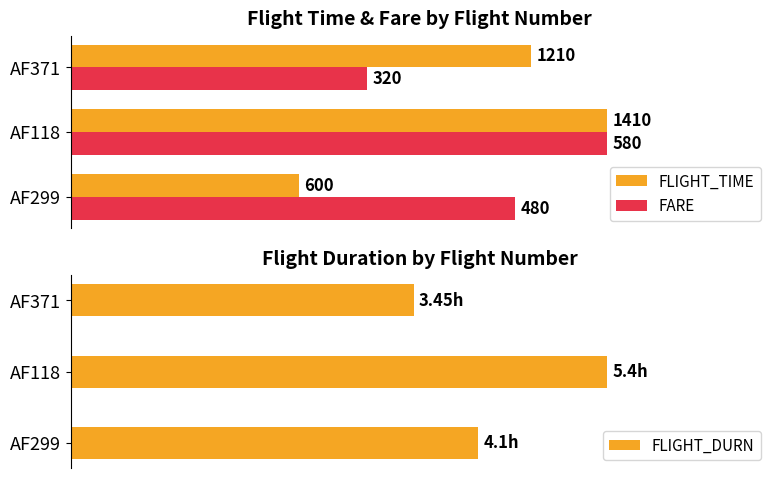

At how many categories does at least one series exceed 46?

3